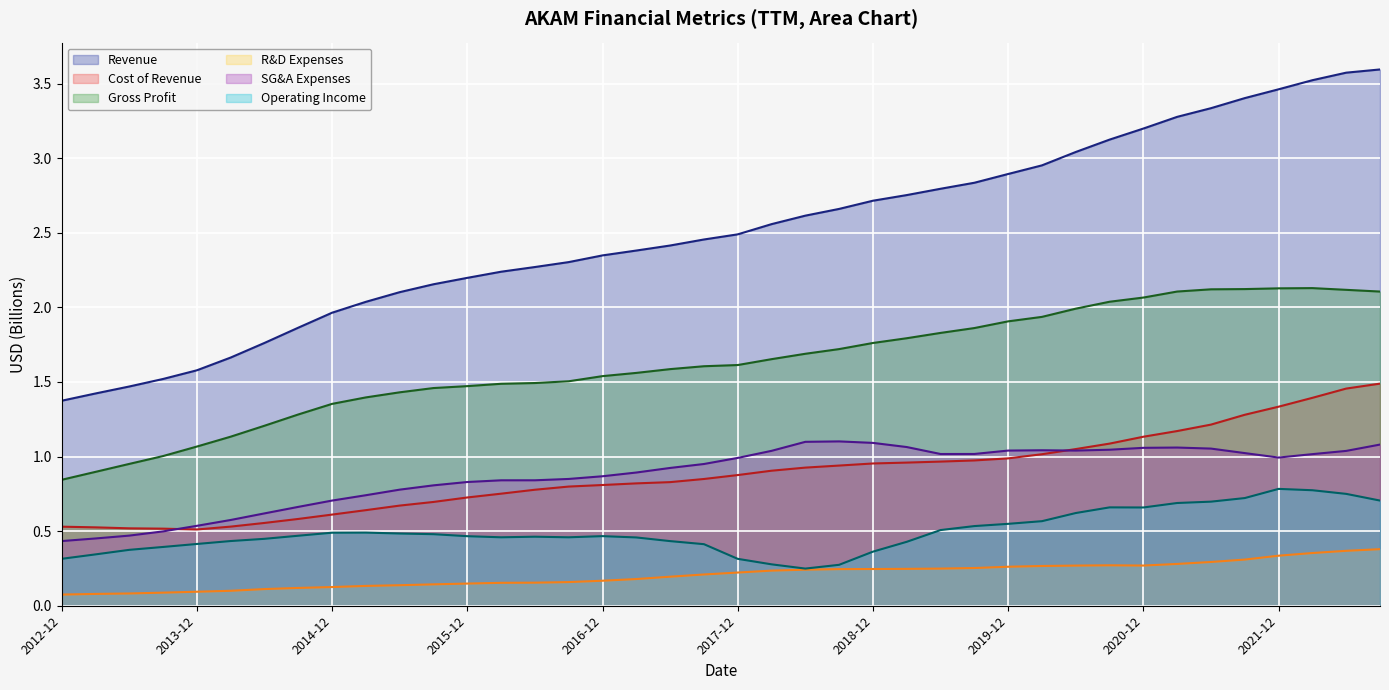

True or false: SG&A Expenses and Operating Income intersect in this chart.

False